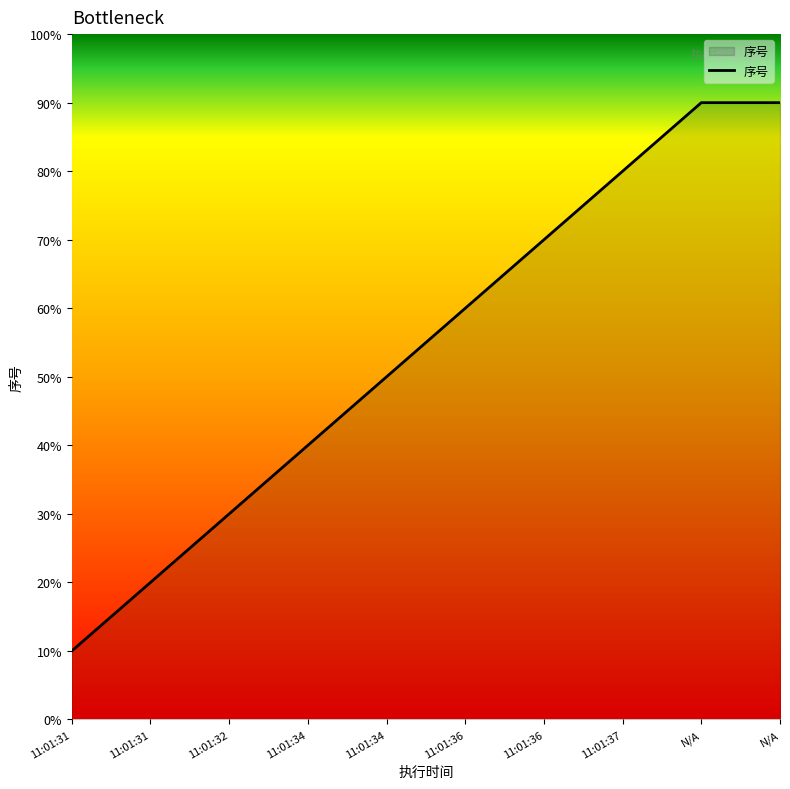

Reading left to right, list all the values displayed in this chart.

11:01:31=1	11:01:31=2	11:01:32=3	11:01:34=4	11:01:34=5	11:01:36=6	11:01:36=7	11:01:37=8	N/A=9	N/A=9